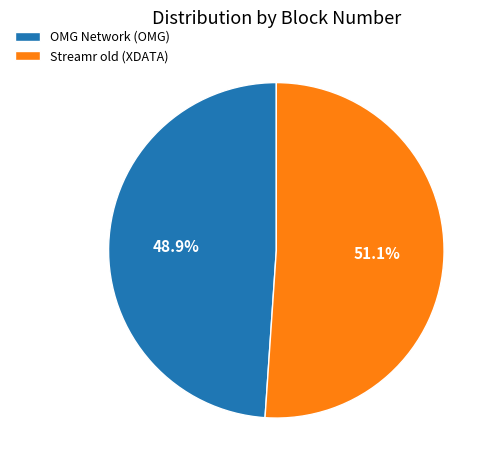

Combined, do Streamr old (XDATA) and OMG Network (OMG) account for over 50%?

Yes